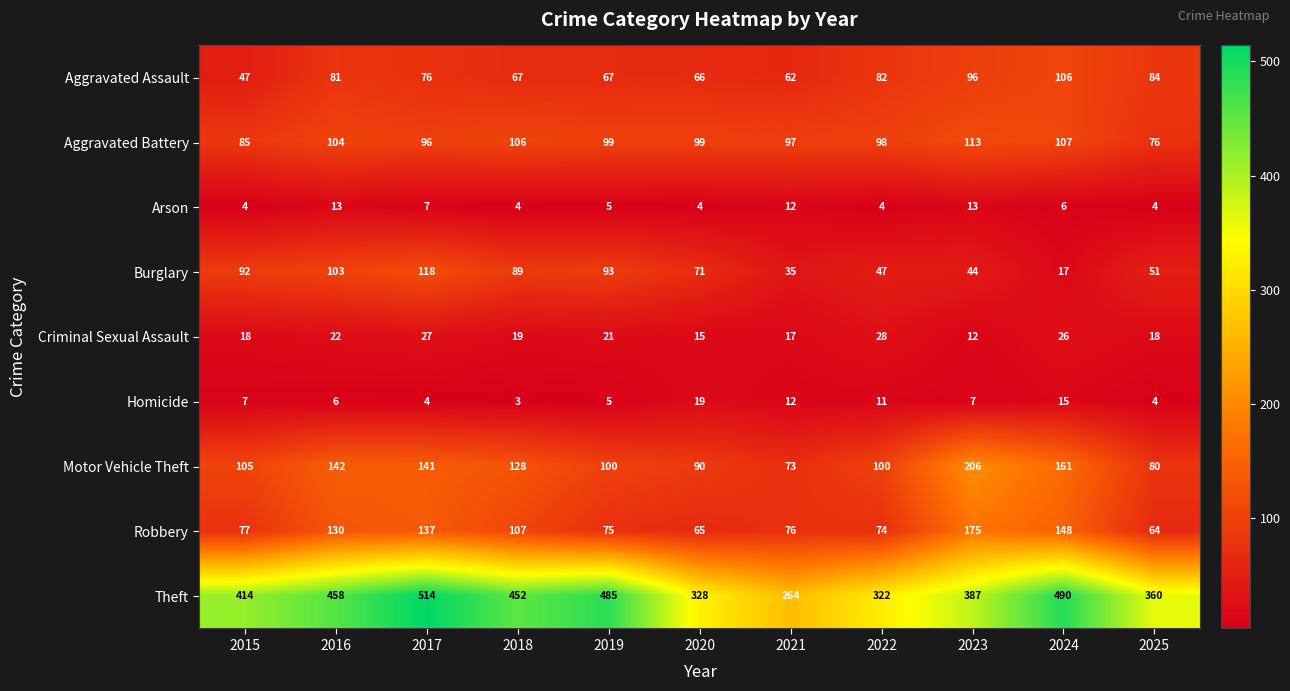

Count the number of data series in this chart.

9